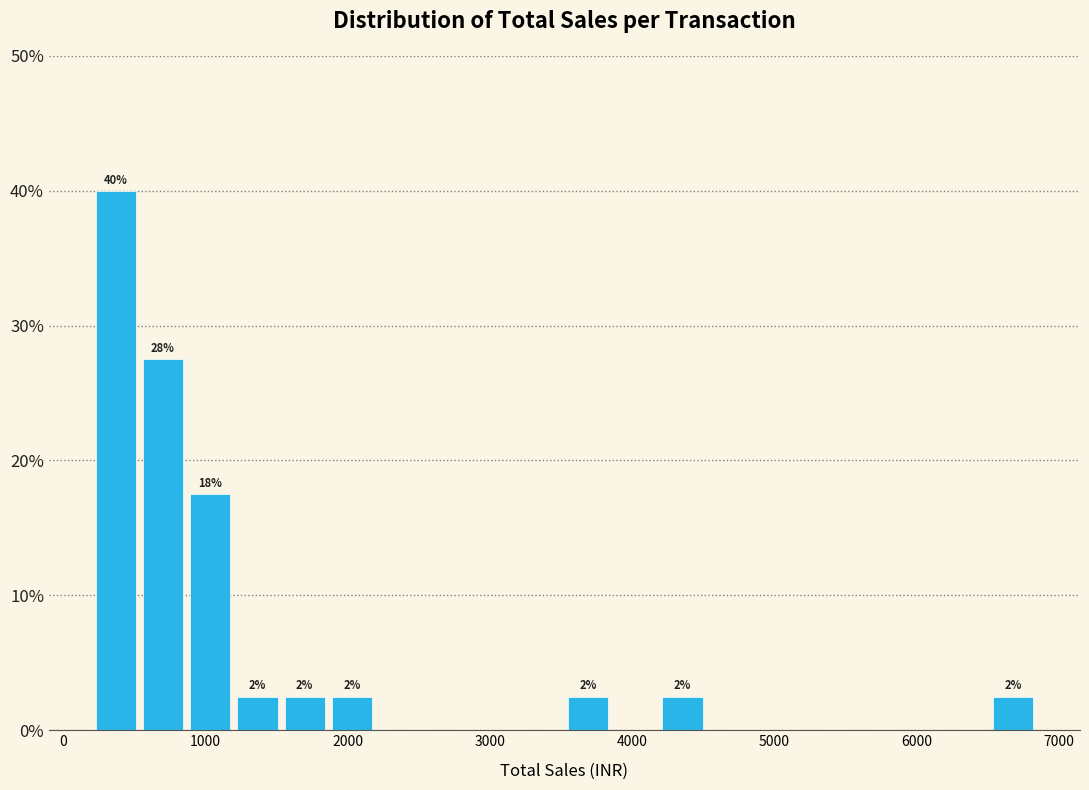

Around what value on the x-axis is the tallest bar? Give the approximate position of its centre, as read against the axis.

400